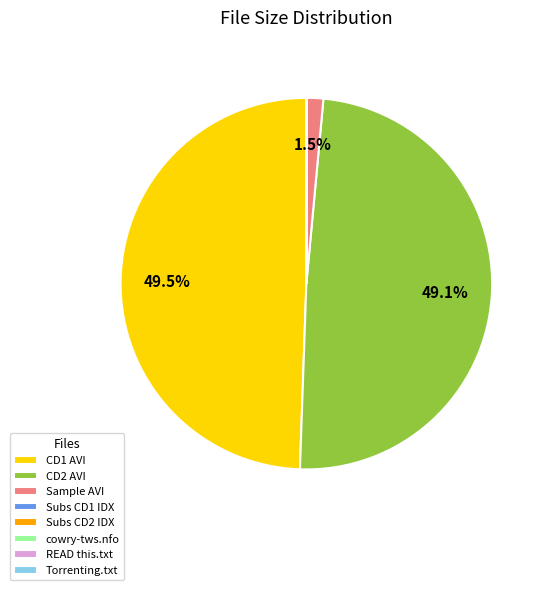

To the nearest percent, what is the average slice percentage?

12%